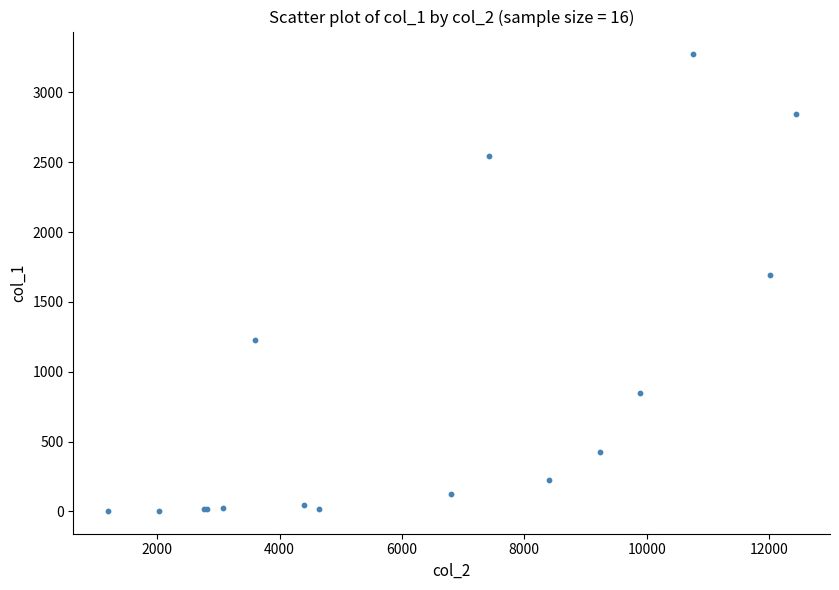

What Y value in the scatter plot is closest to 1638?

1690